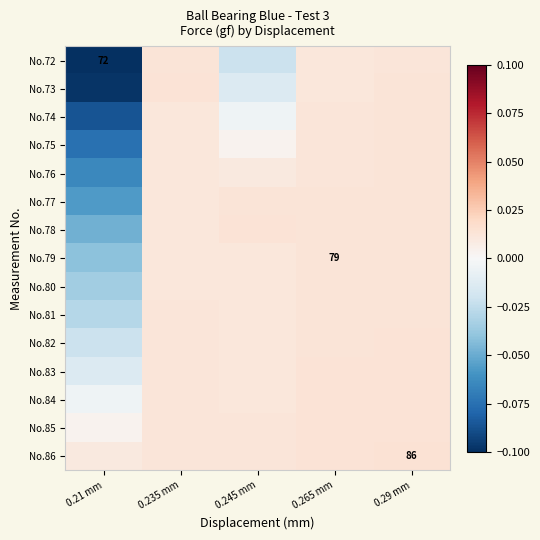

What is the minimum value shown in the chart?

-0.1